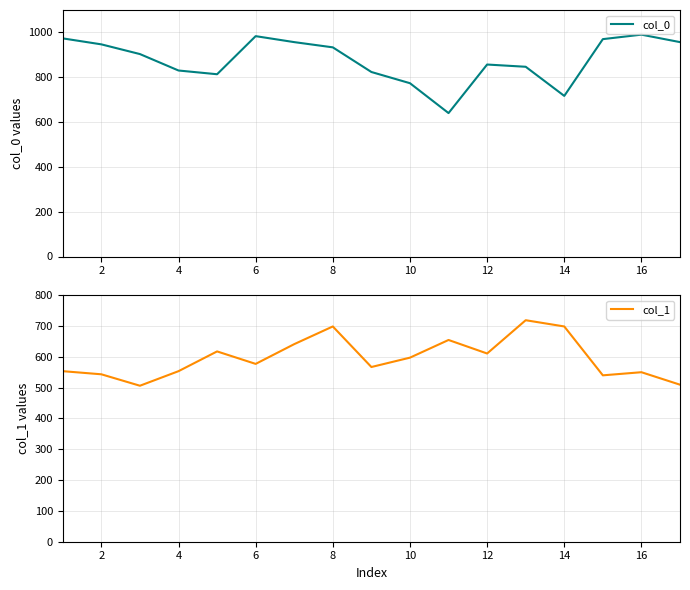

What is the maximum value for col_0?

990.0